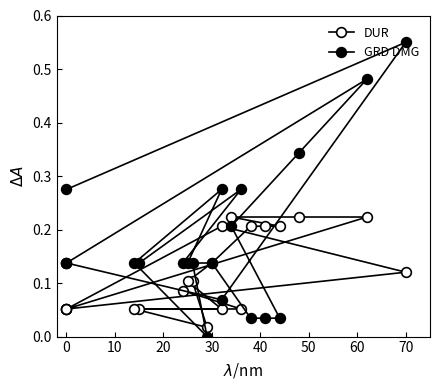

At how many categories does at least one series exceed 0?

21